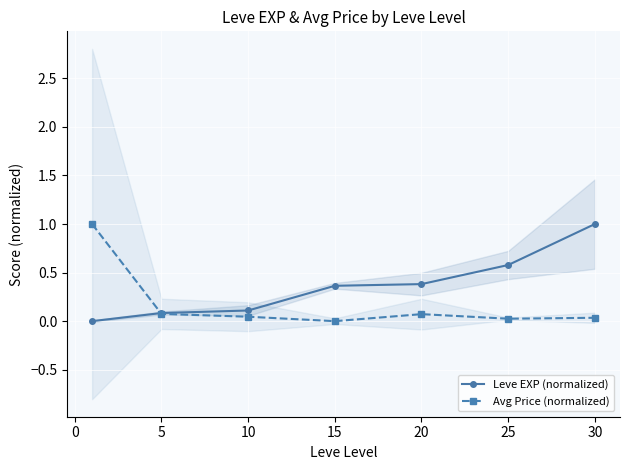

How many intersections are there between Avg Price (normalized) and Leve EXP (normalized)?

1